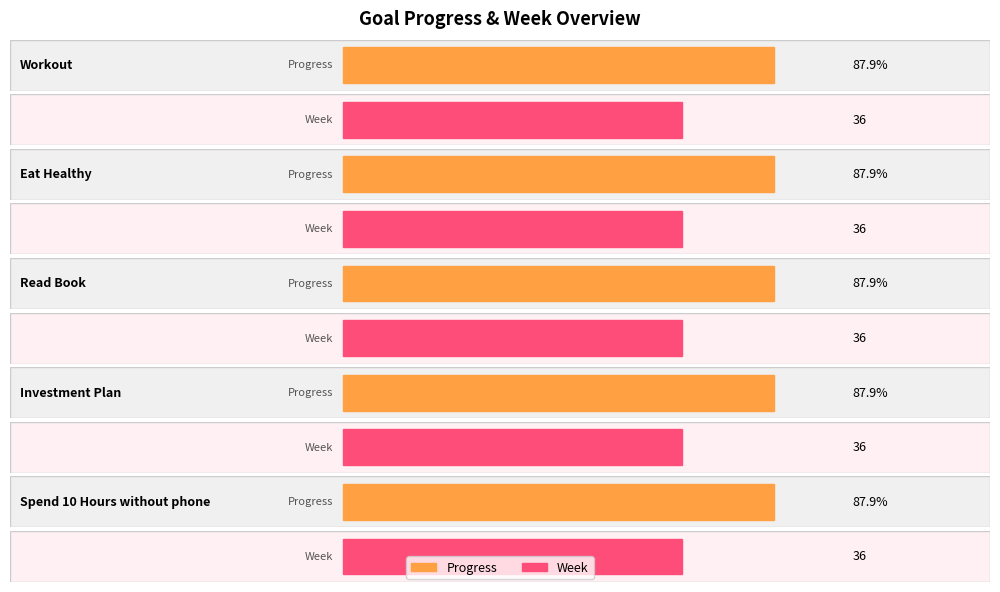

What is the approximate value of Week at Workout?

36.0